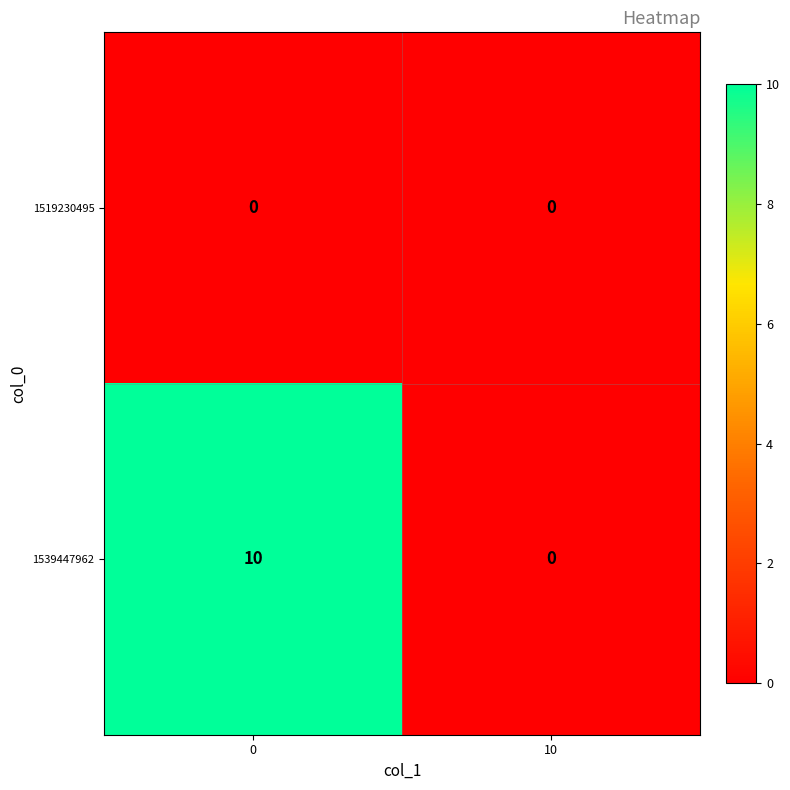

Rank the series at 0 from highest to lowest value.

1539447962, 1519230495